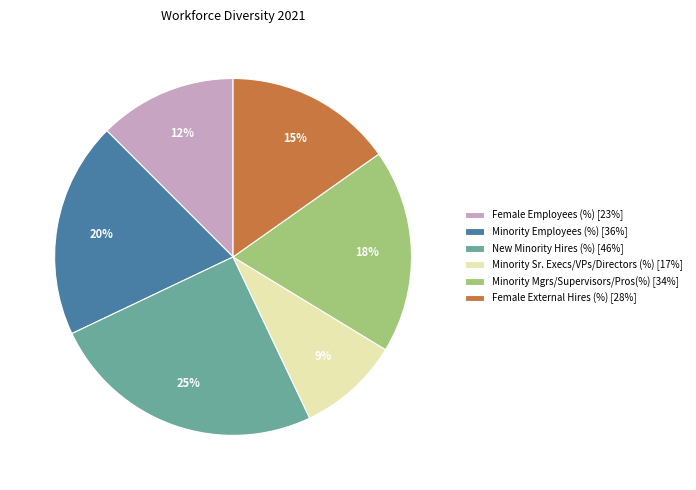

Do Minority Employees (%) [36%] and Minority Sr. Execs/VPs/Directors (%) [17%] together represent more than half of the pie?

No